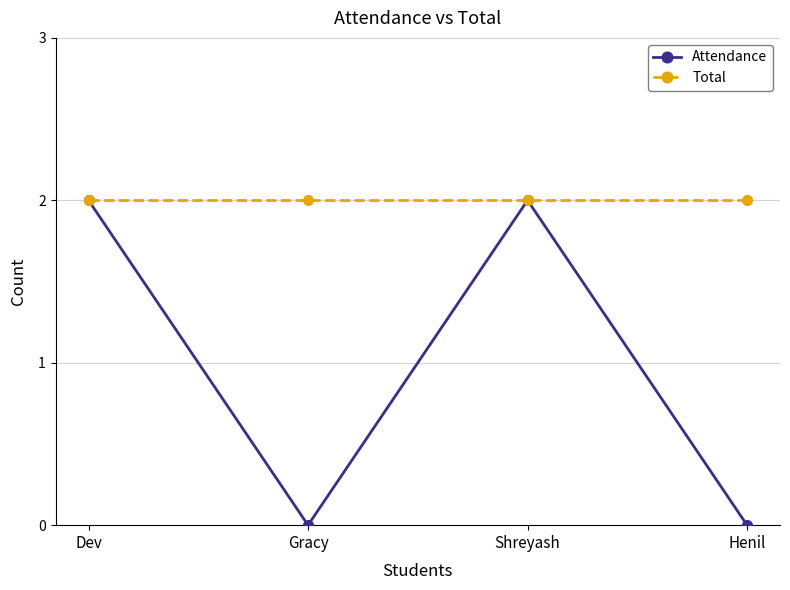

What is the maximum value for Total?

2